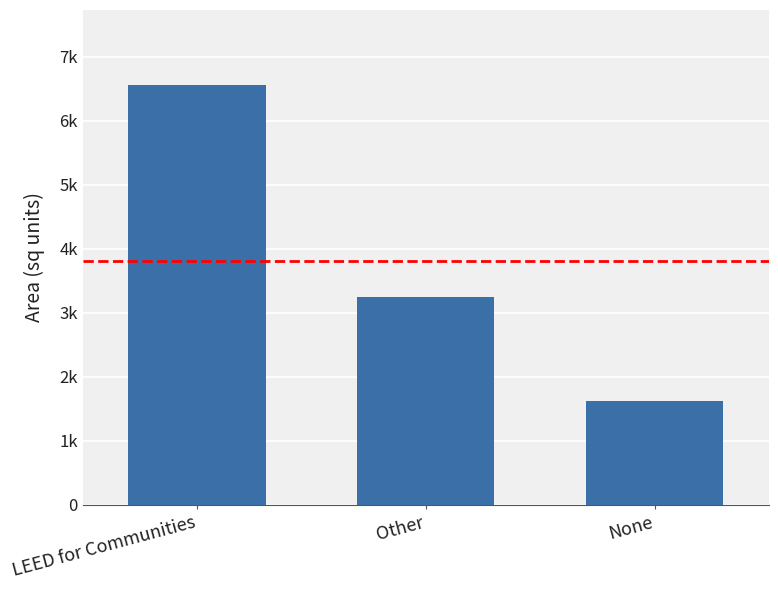

What is the value of the 2nd bar from the left?

3252